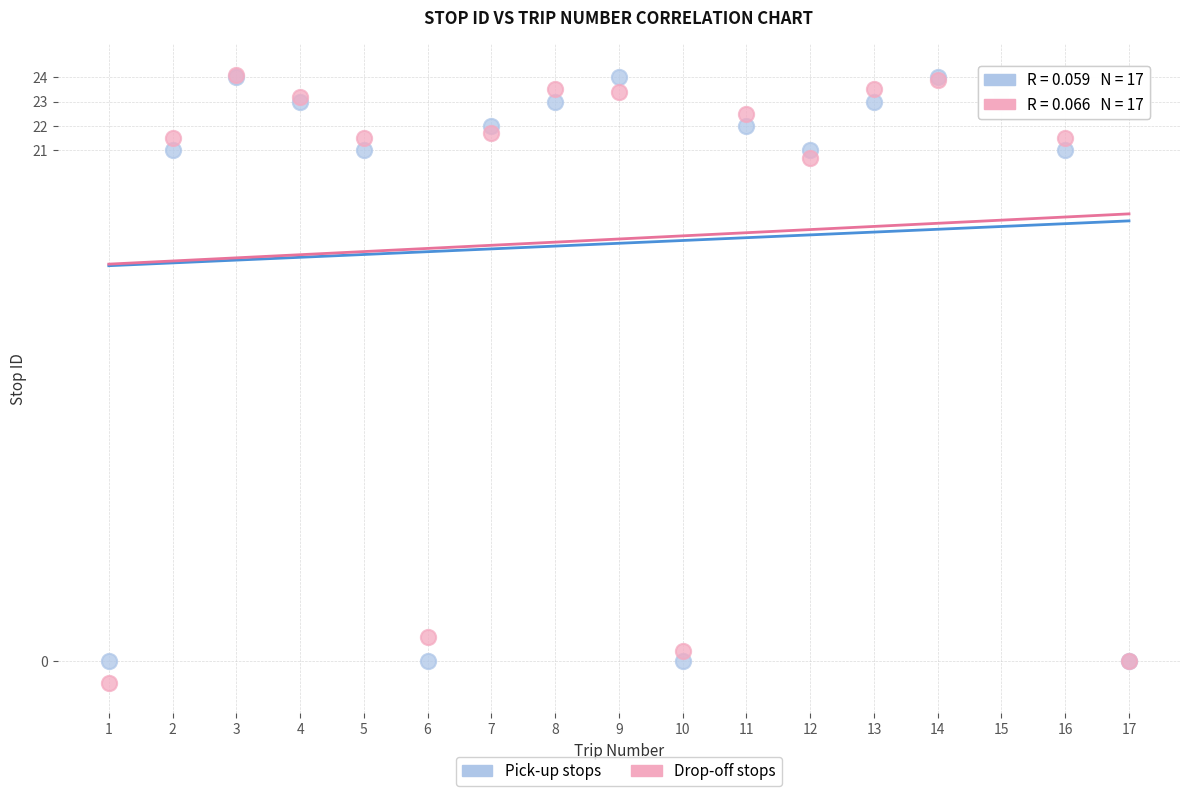

Across all series, what Y value is closest to 11?

20.7